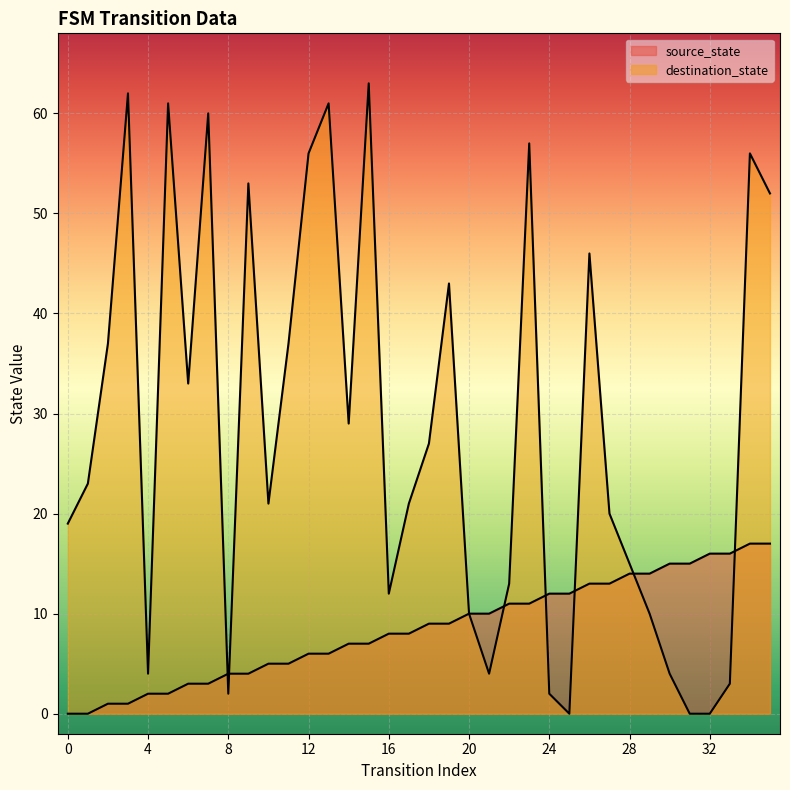

Reading left to right, extract all data points from this chart.

source_state: 0=0	1=0	2=1	3=1	4=2	5=2	6=3	7=3	8=4	9=4	10=5	11=5	12=6	13=6	14=7	15=7	16=8	17=8	18=9	19=9	20=10	21=10	22=11	23=11	24=12	25=12	26=13	27=13	28=14	29=14	30=15	31=15	32=16	33=16	34=17	35=17
destination_state: 0=19	1=23	2=37	3=62	4=4	5=61	6=33	7=60	8=2	9=53	10=21	11=37	12=56	13=61	14=29	15=63	16=12	17=21	18=27	19=43	20=10	21=4	22=13	23=57	24=2	25=0	26=46	27=20	28=15	29=10	30=4	31=0	32=0	33=3	34=56	35=52